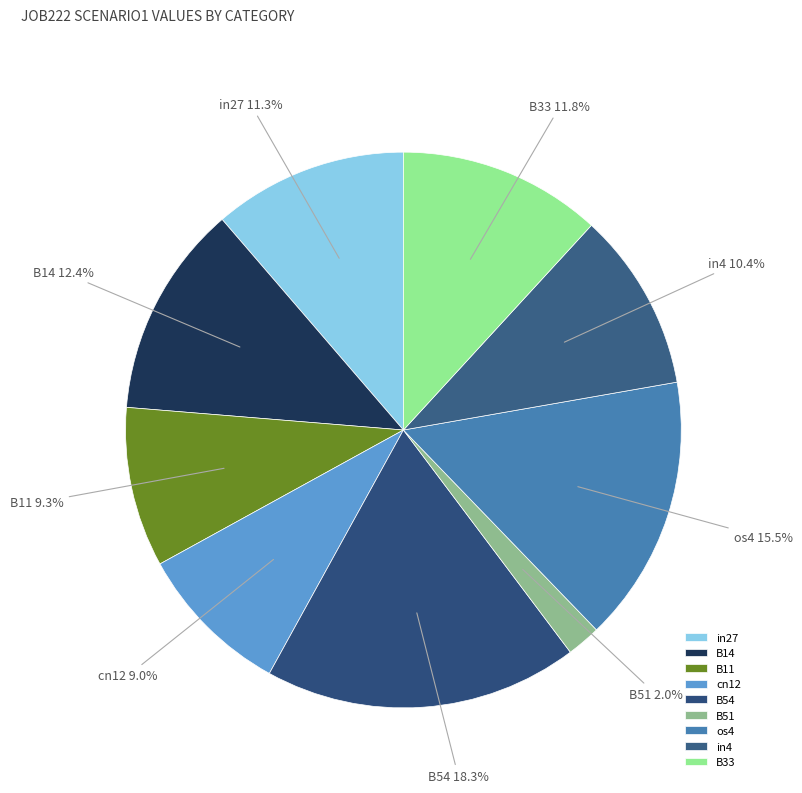

True or false: in27 accounts for 23% of the total.

False